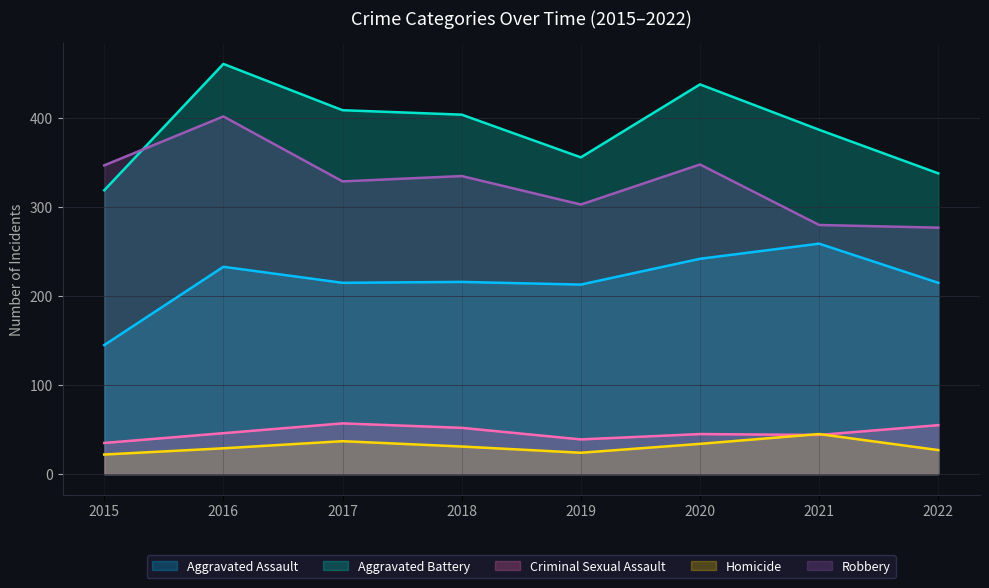

At 2017, list the series in order from smallest to largest.

Homicide, Criminal Sexual Assault, Aggravated Assault, Robbery, Aggravated Battery